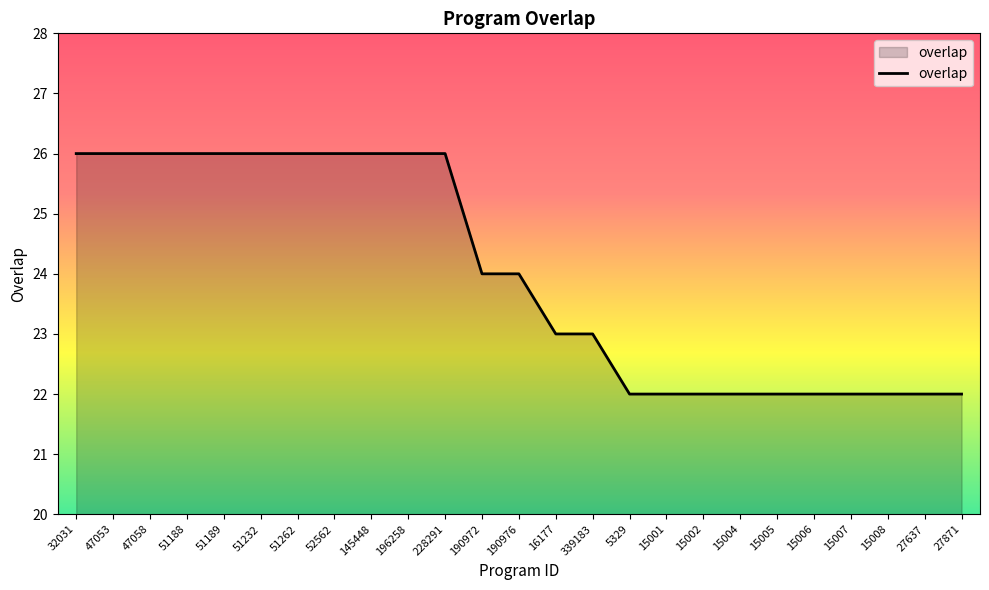

How many lines are shown in the chart?

1